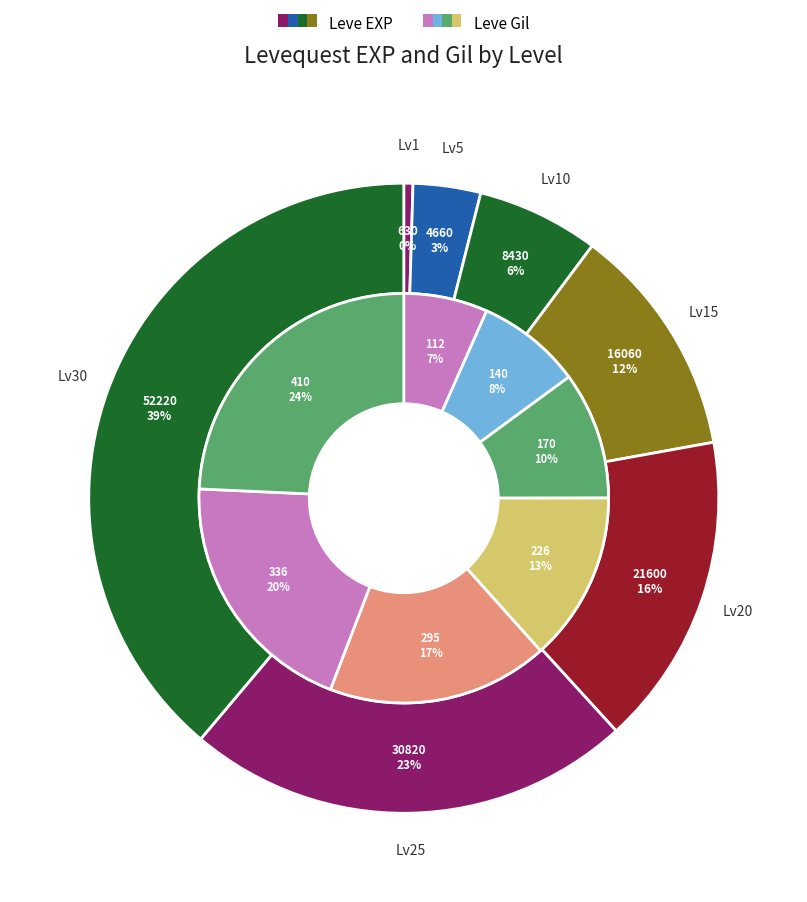

What portion of the pie excludes 2?

93.7%